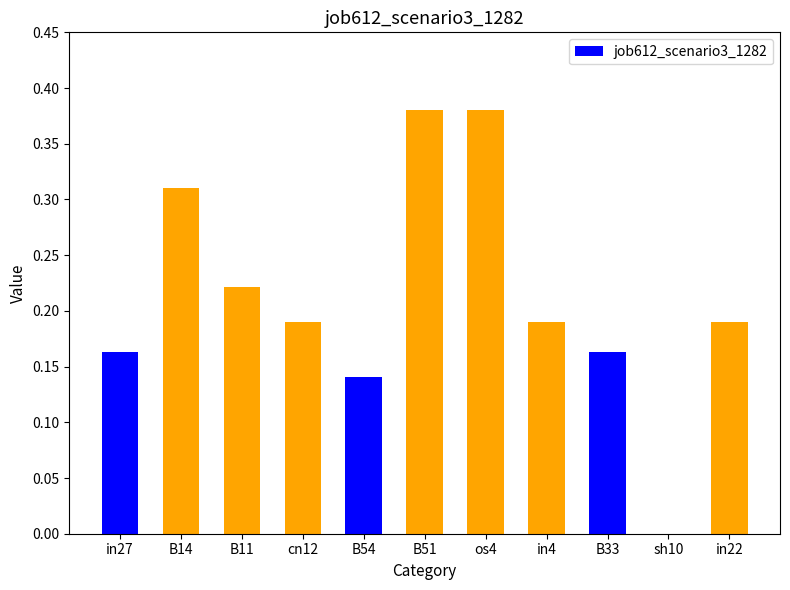

The chart shows a value of 0.5 at B51. True or false?

False